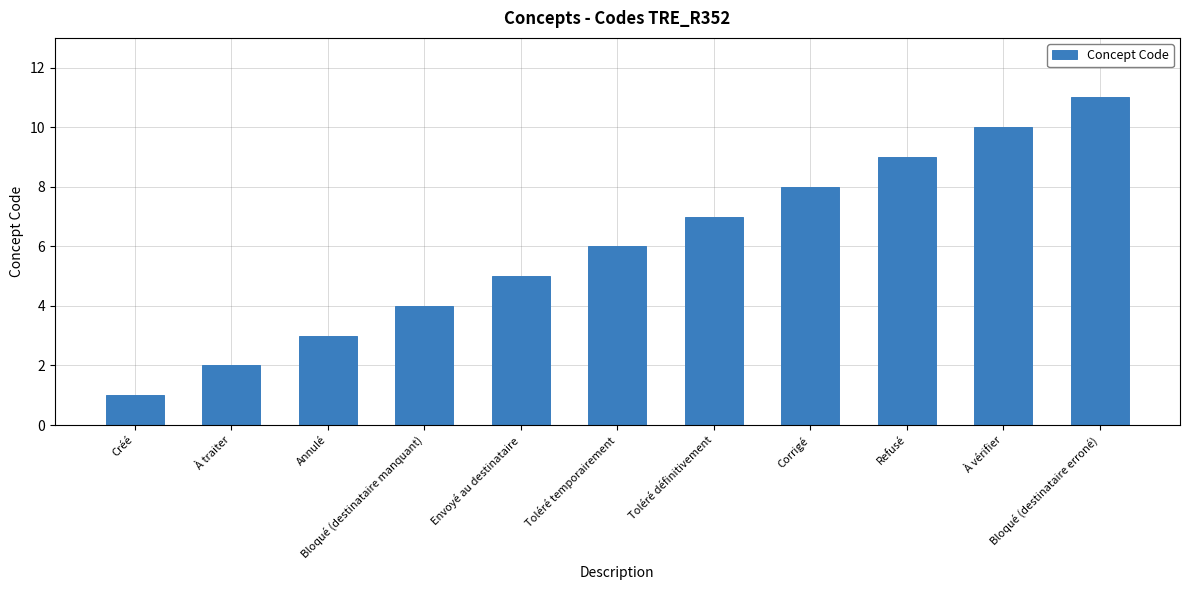

Reading left to right, what are all the values shown in this chart?

Créé=1	À traiter=2	Annulé=3	Bloqué (destinataire manquant)=4	Envoyé au destinataire=5	Toléré temporairement=6	Toléré définitivement=7	Corrigé=8	Refusé=9	À vérifier=10	Bloqué (destinataire erroné)=11